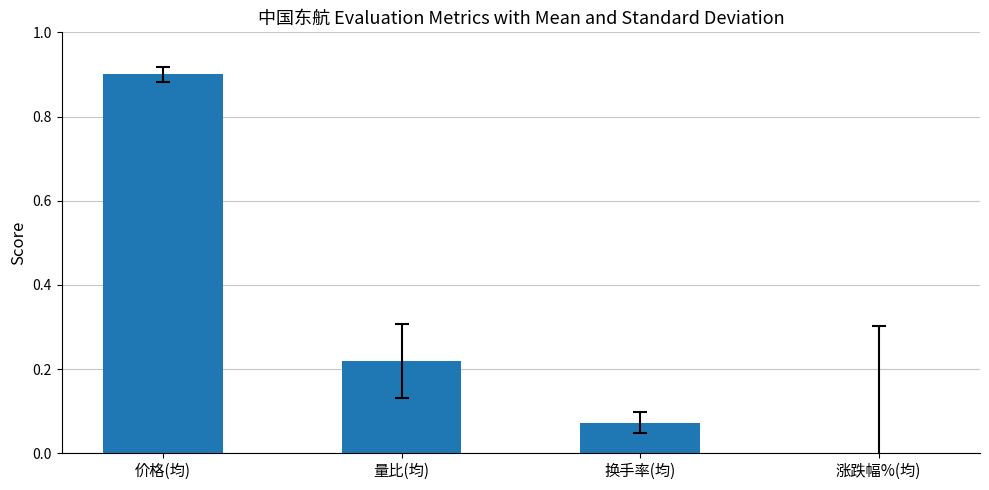

The chart shows a value of 0.1 at 量比(均). True or false?

False